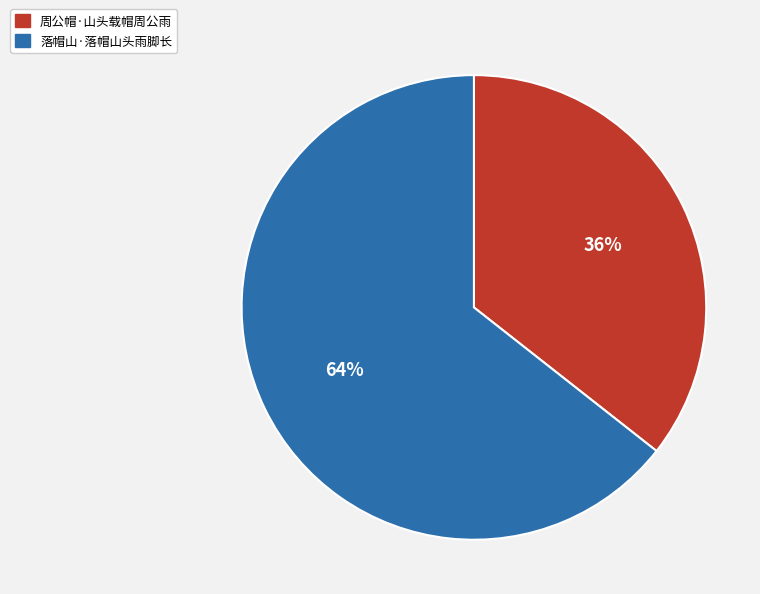

The 周公帽·山头载帽周公雨 slice represents 48% of the pie. True or false?

False